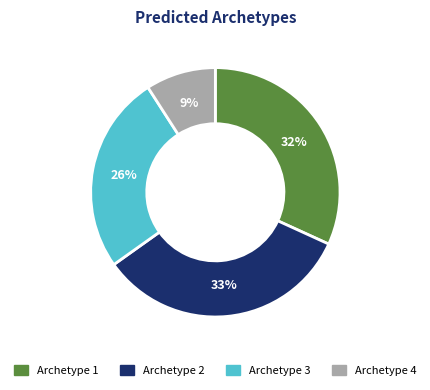

To the nearest percent, what percentage of the pie is Archetype 3?

26%